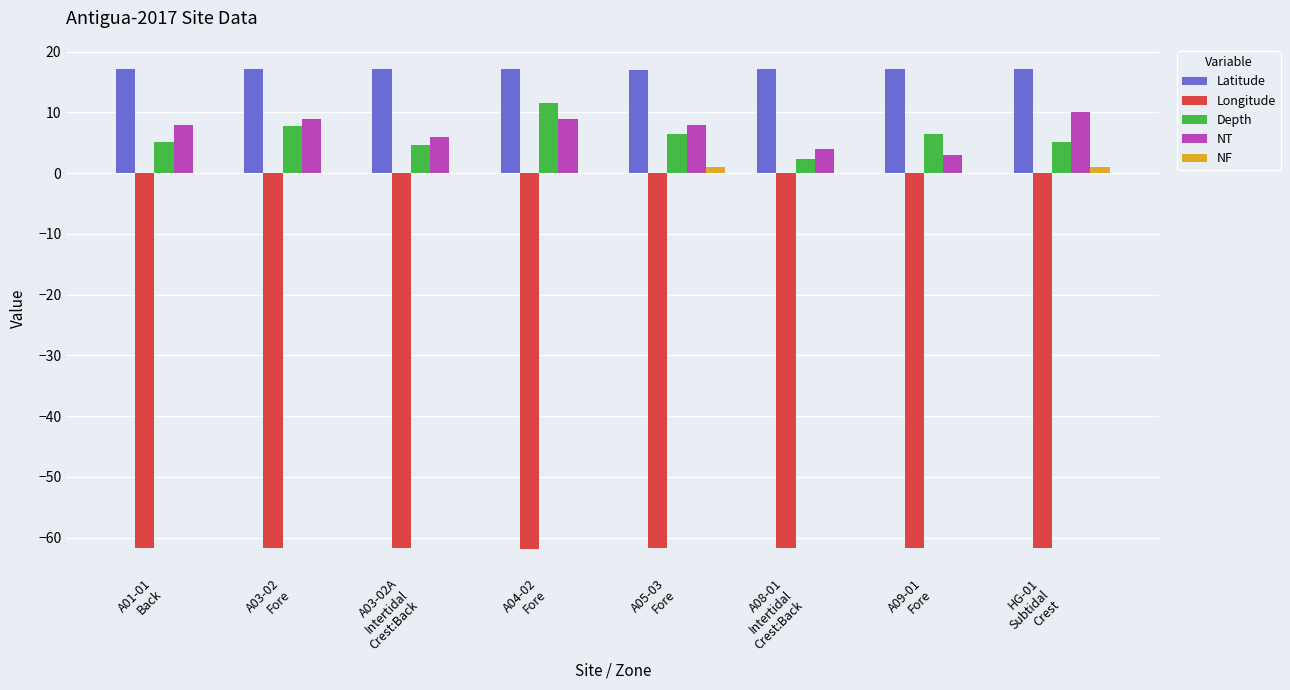

How many groups of bars are there?

8